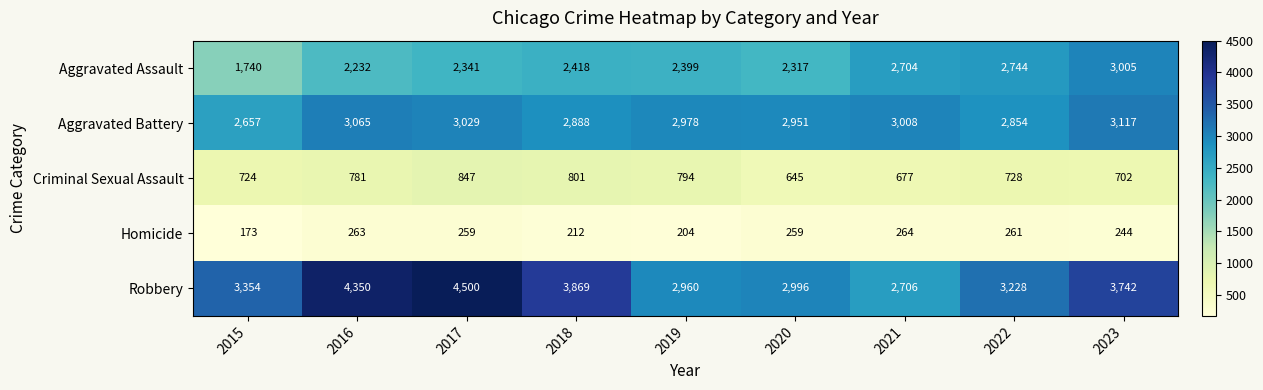

Which category has the lowest value in the Robbery series?

2021